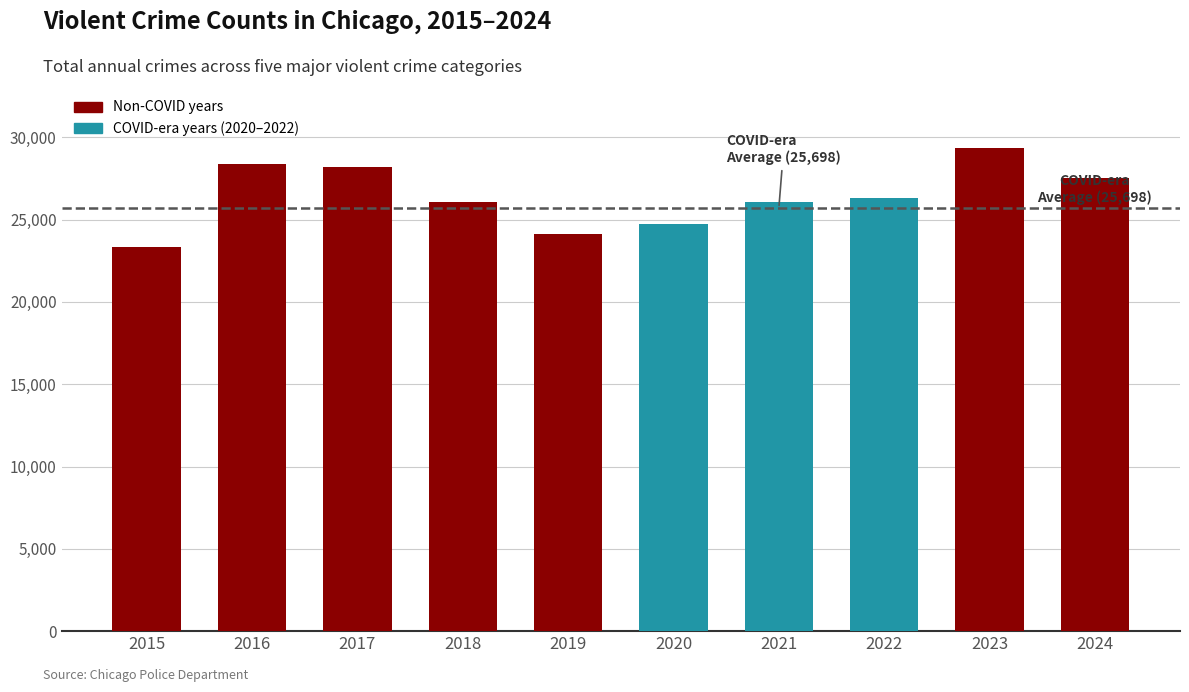

How many data points are less than 26302?

5